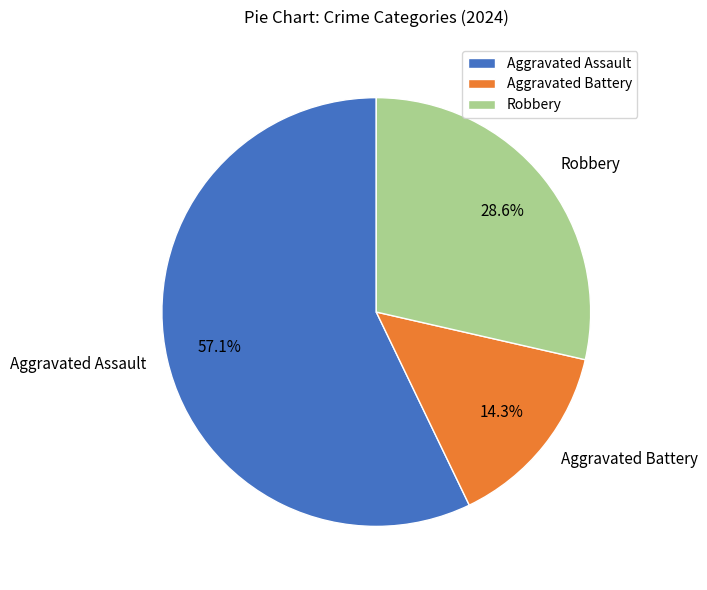

To the nearest percent, what is the average slice percentage?

33%